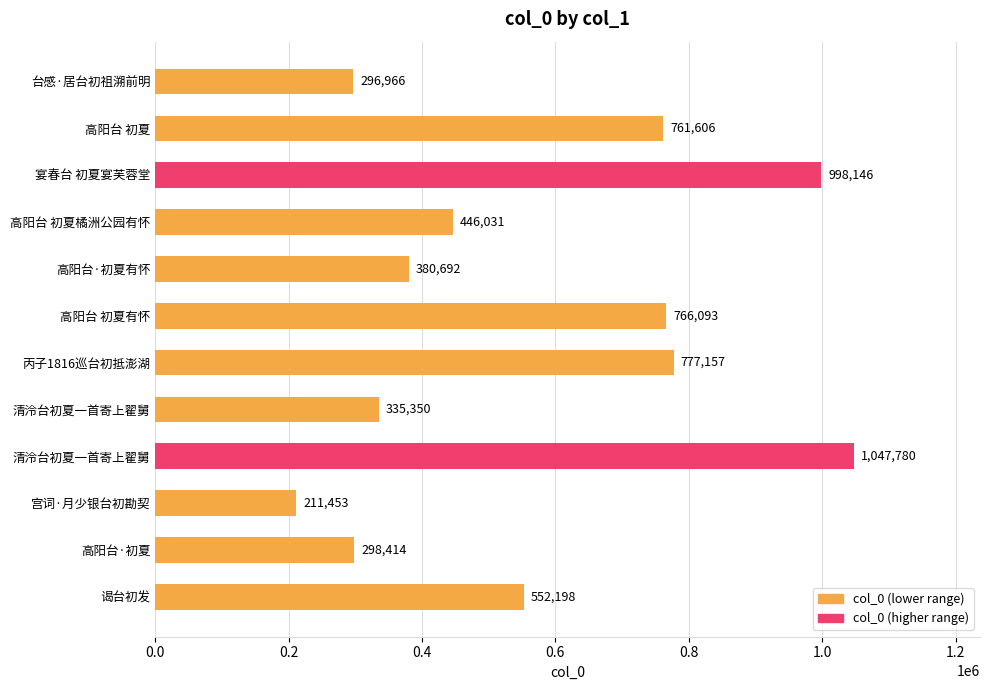

How many values are below 552198?

6